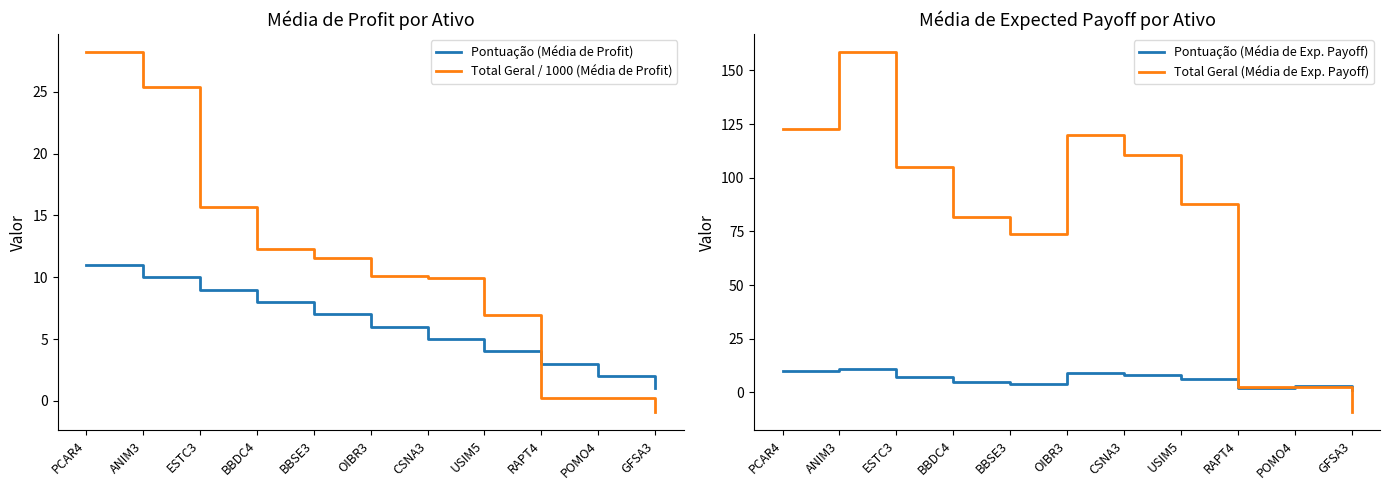

True or false: Pontuação (Média de Profit) has more than 1 points higher than both neighbors.

False